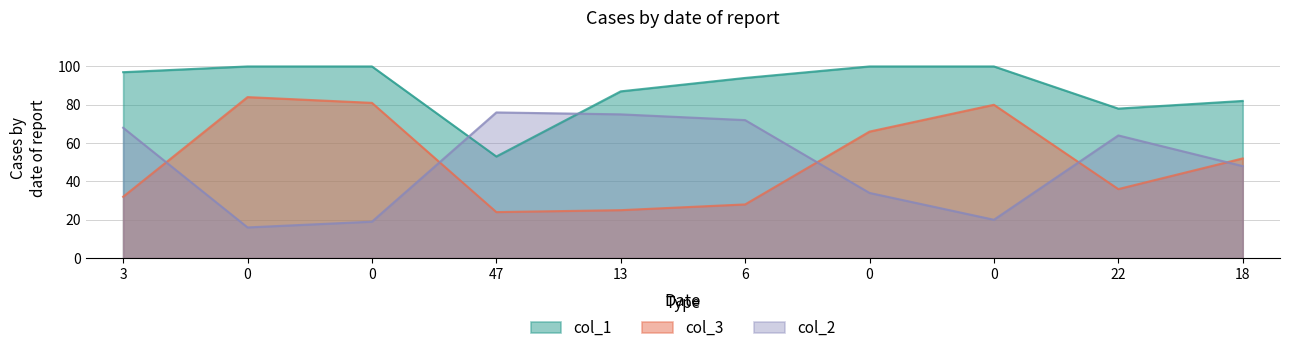

How many data points in col_1 are above 97?

4